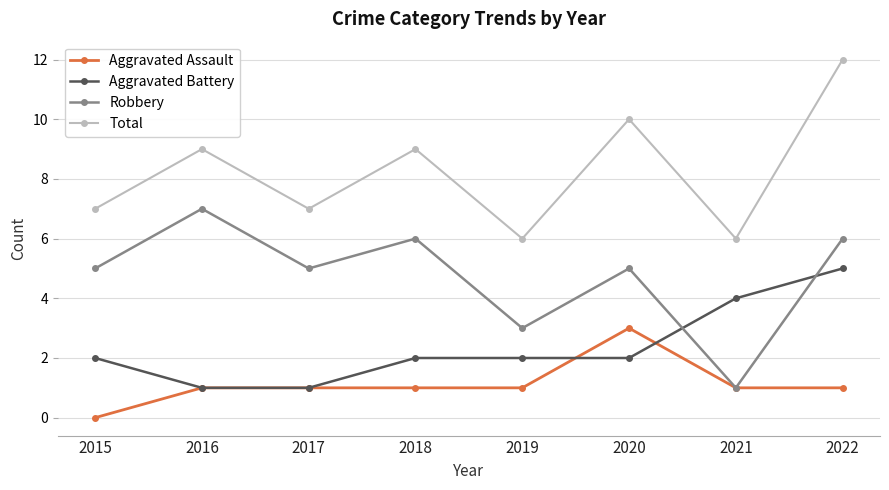

How many series are shown in this chart?

4